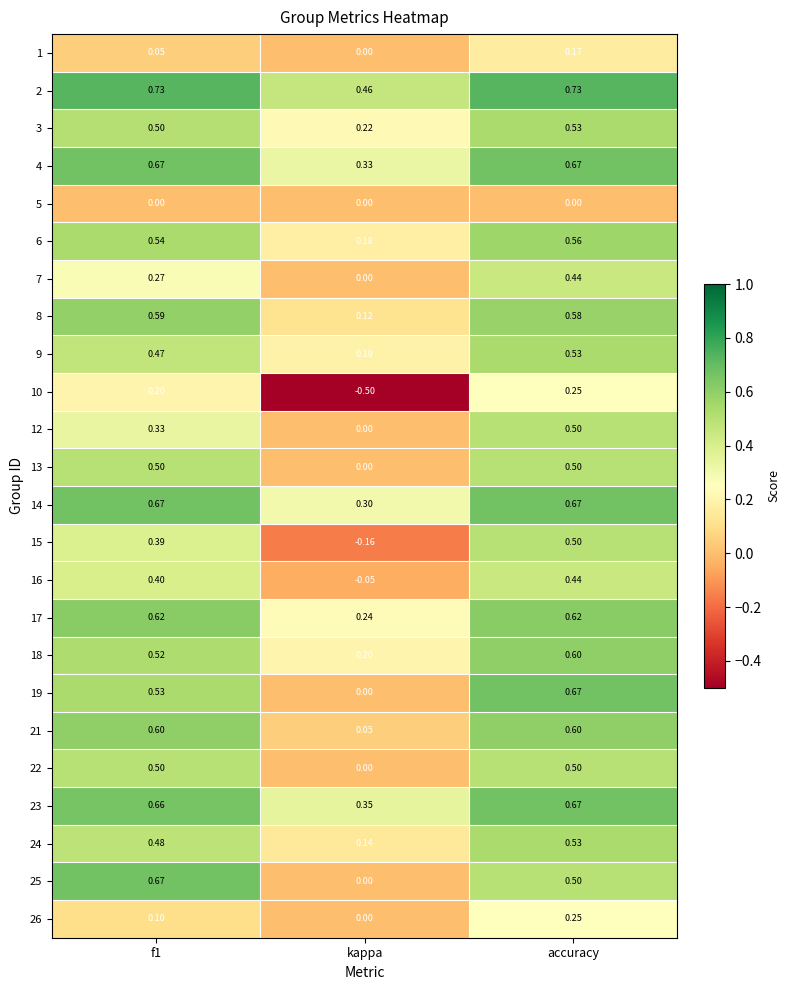

Which category has the highest value in the 19 series?

accuracy